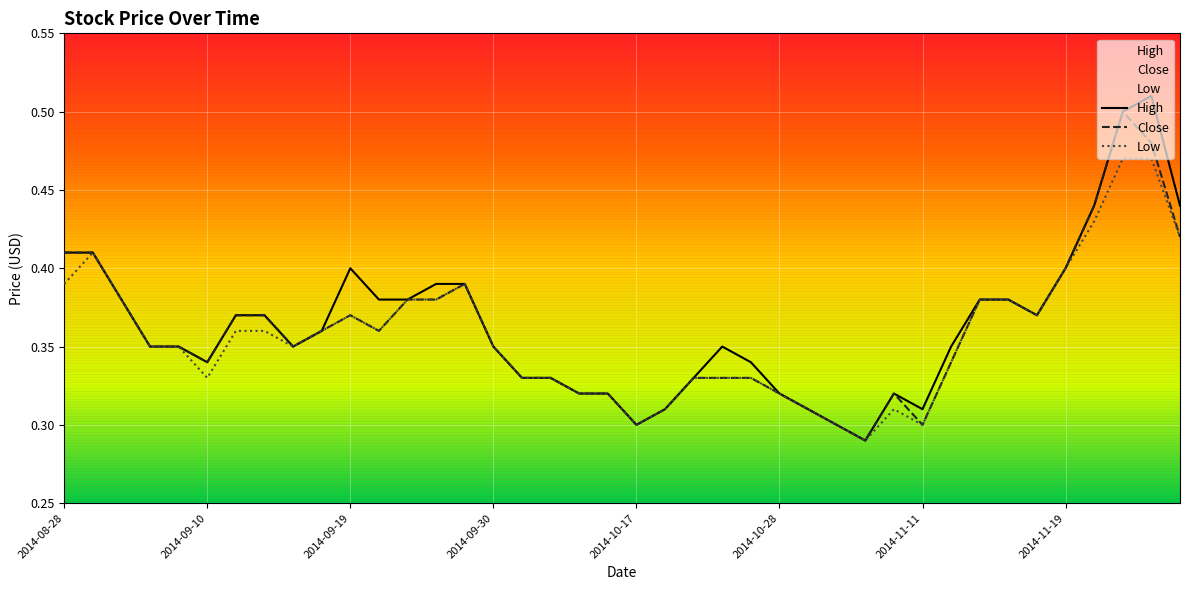

Count the Low values in the range 0 to 1.

40